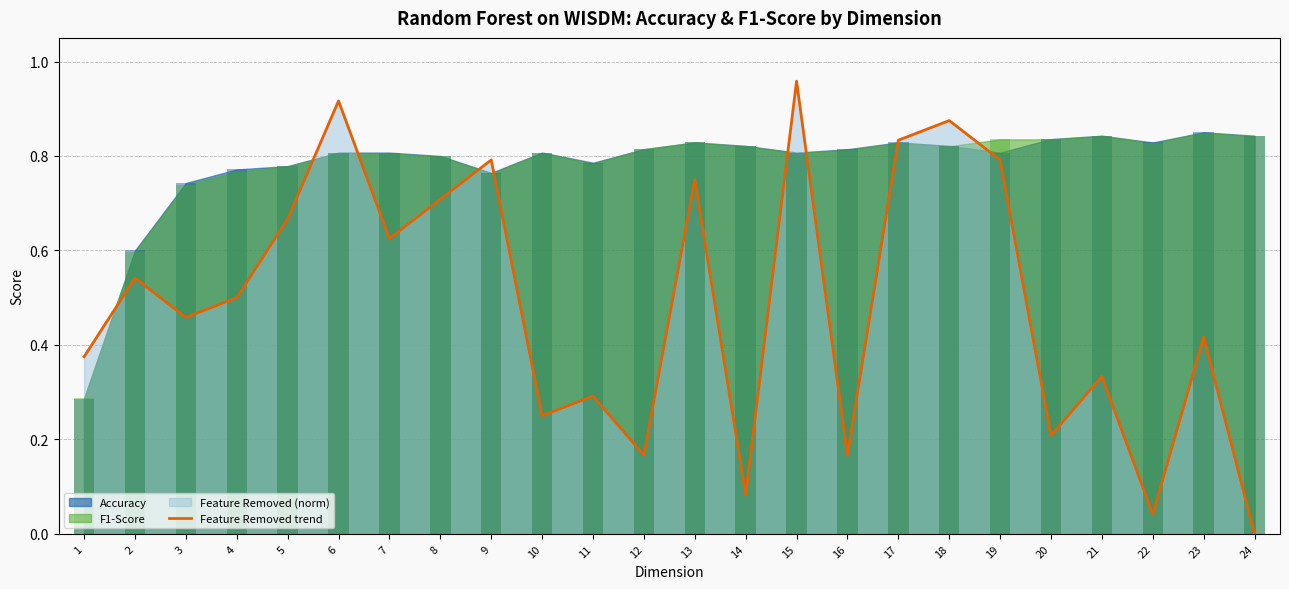

Reading right to left, list all the values displayed in this chart.

0.0	0.4	0.0	0.3	0.2	0.8	0.9	0.8	0.2	1.0	0.1	0.8	0.2	0.3	0.2	0.8	0.7	0.6	0.9	0.7	0.5	0.5	0.5	0.4